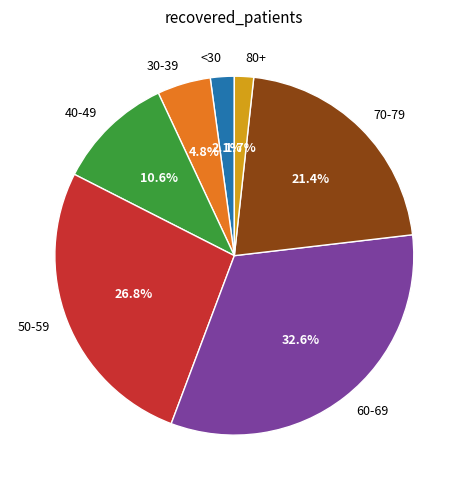

Is there any slice that represents more than half of the pie?

No